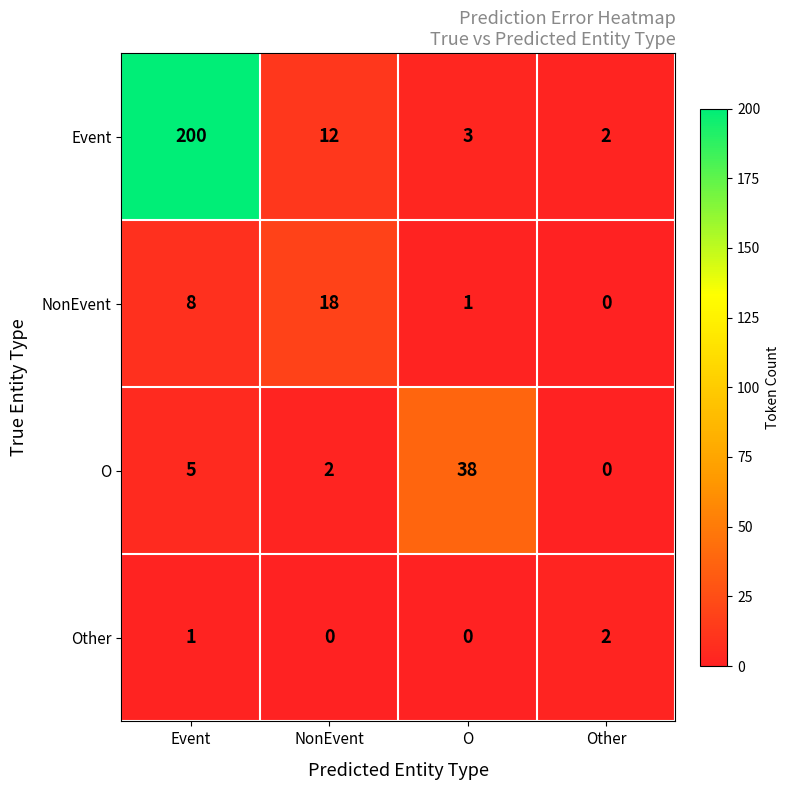

Count the number of categories in the chart.

4